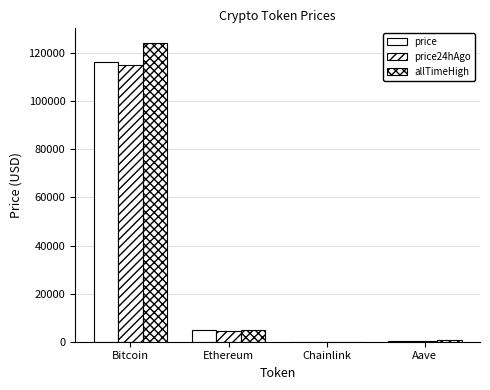

Does the chart contain stacked bars?

No